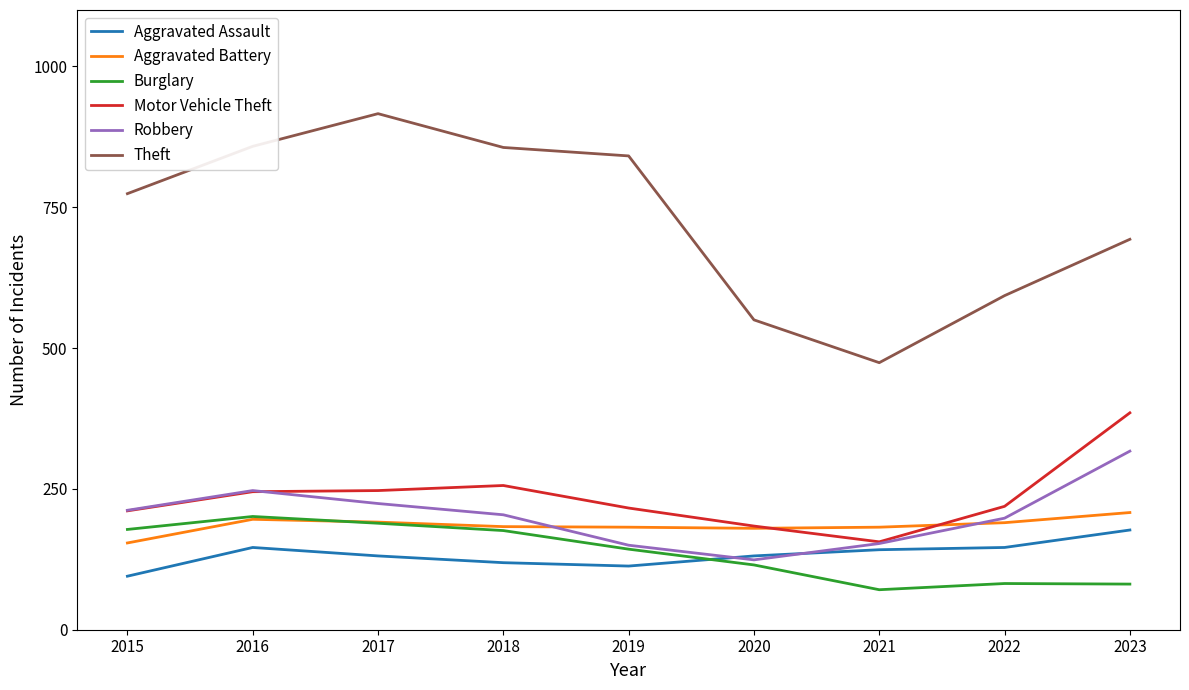

Count the number of categories in the chart.

9